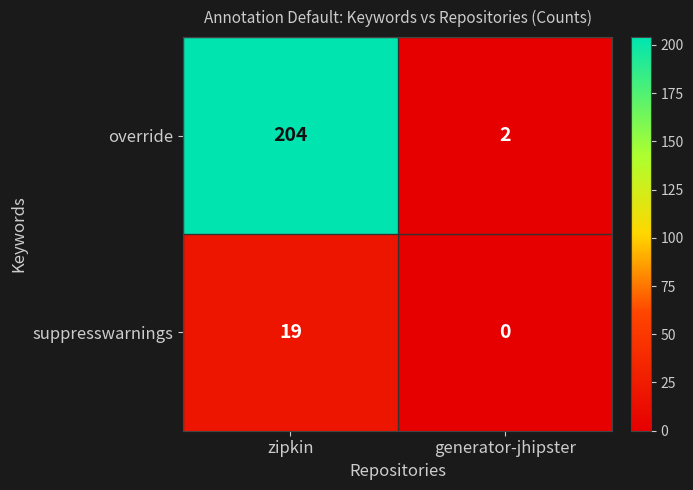

Which label corresponds to the smallest value in the chart?

generator-jhipster